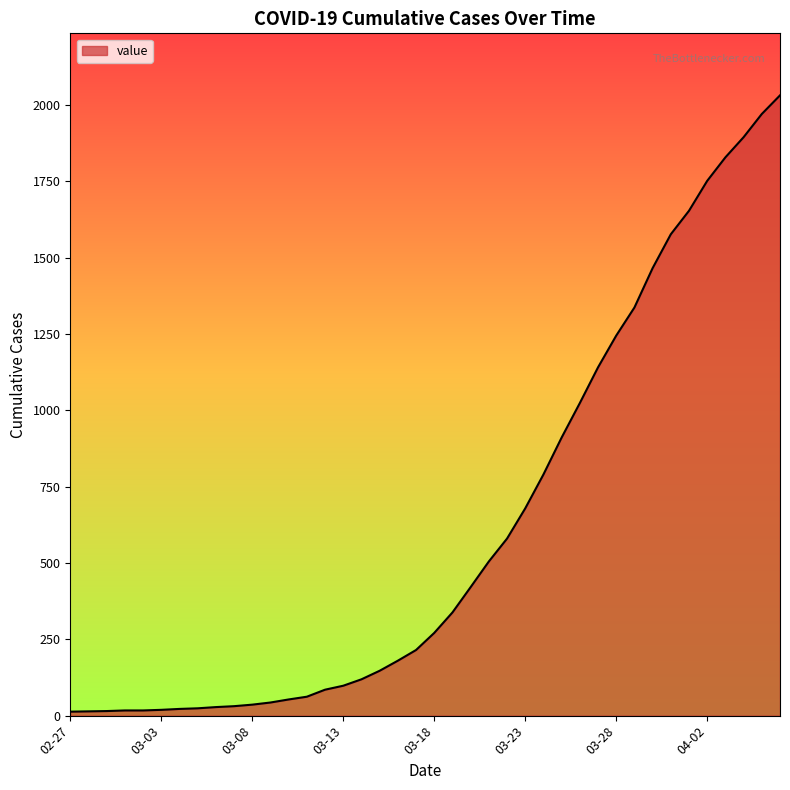

What is the maximum value shown in the chart?

2032